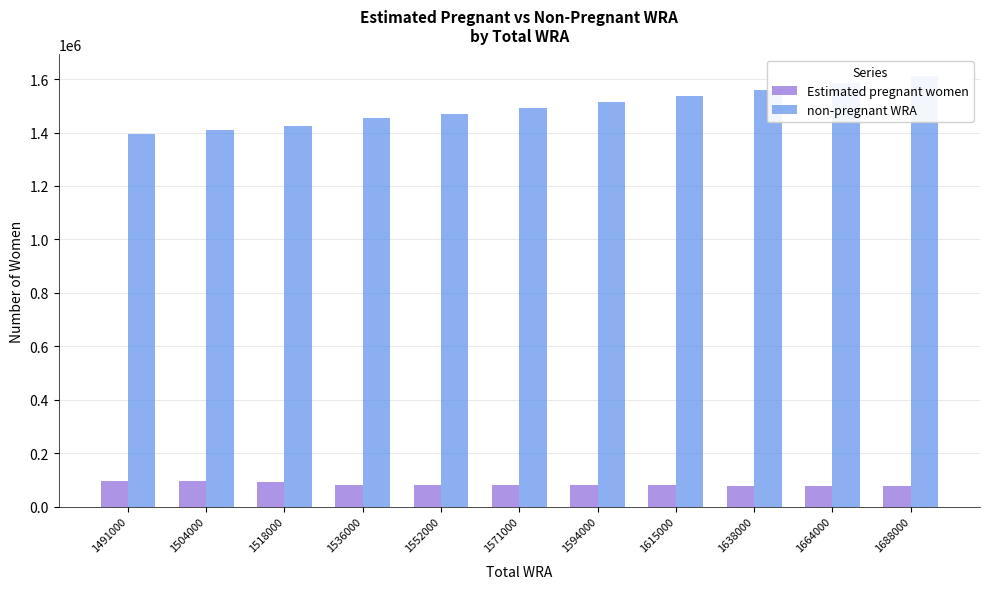

What value does the Estimated pregnant women series have at 1536000?

81787.2